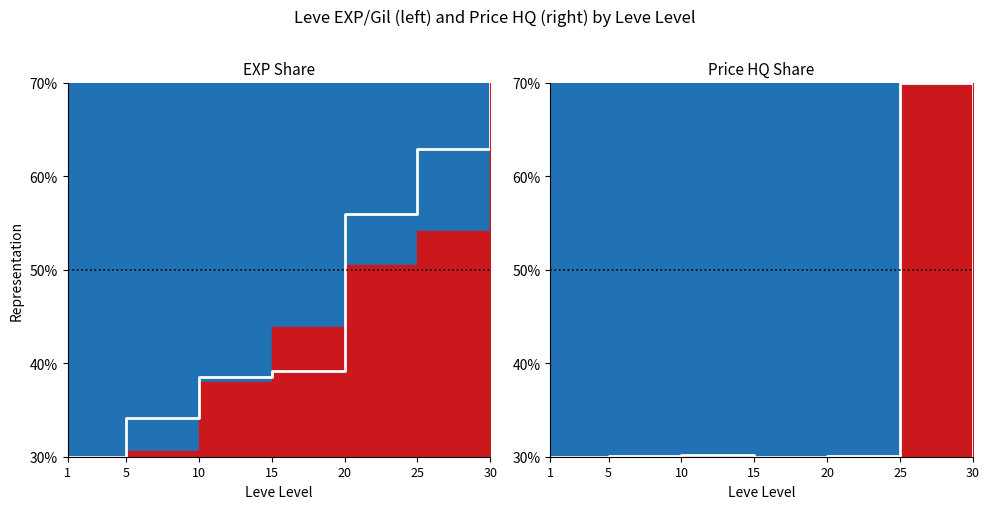

What is the approximate value of Leve Gil at 25?

62.9